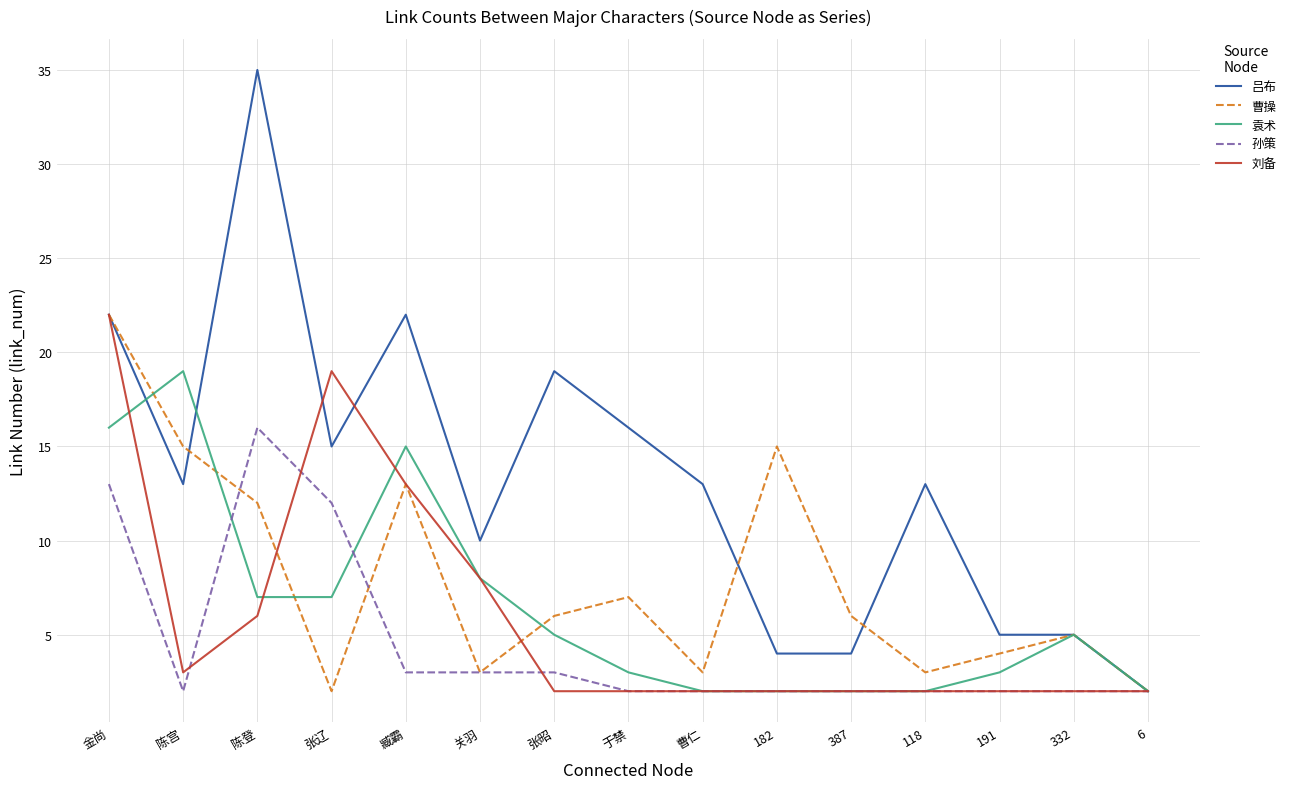

What is the greatest value displayed?

35